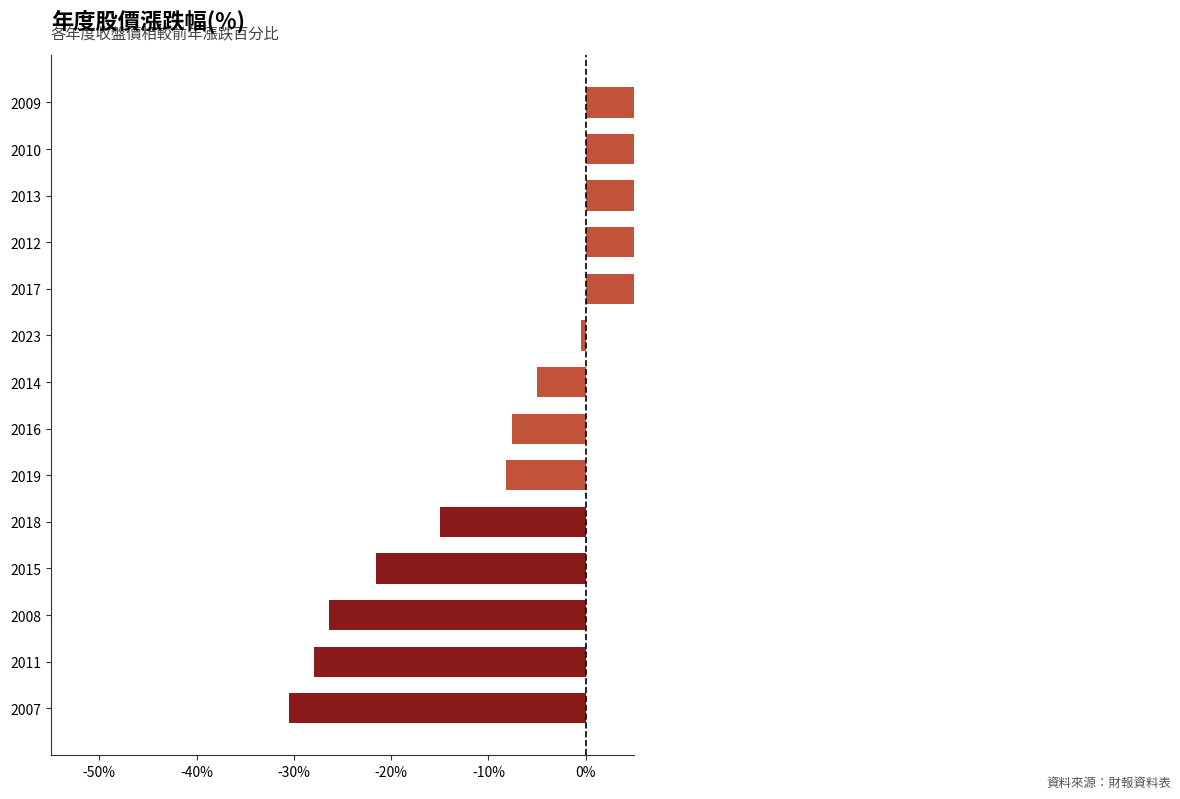

Count the number of values greater than -5.

6